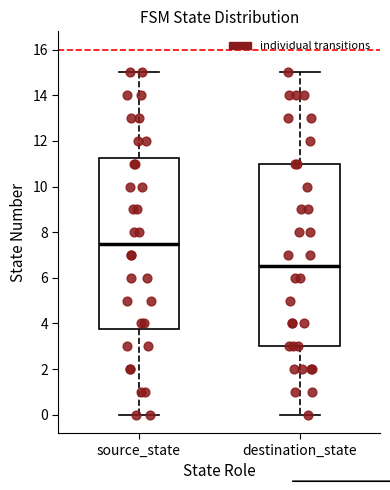

Where does the lower whisker of the box for destination_state end on the y-axis? The values are not printed on the chart, so give them approximately, as read against the axis.

0.0